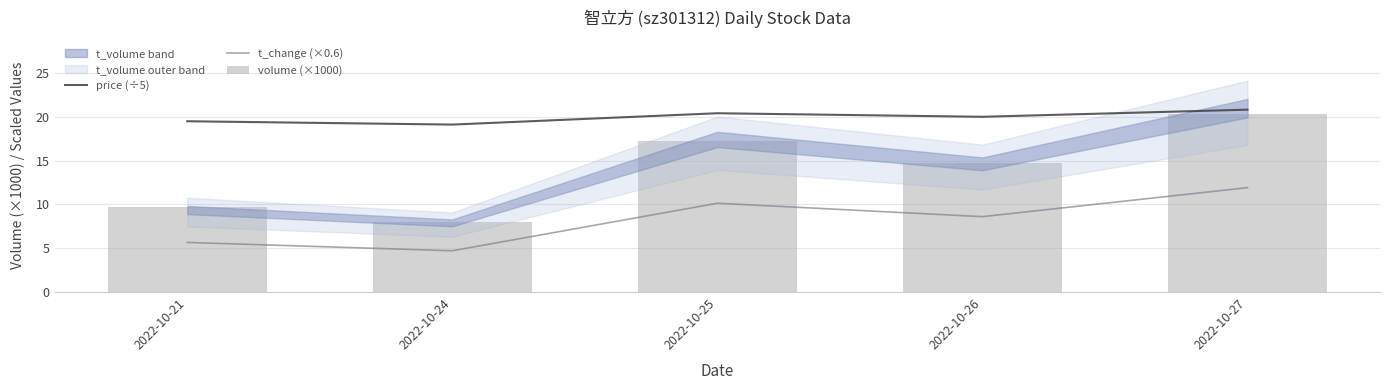

Where does the t_change (×0.6) series first go above 8?

2022-10-25